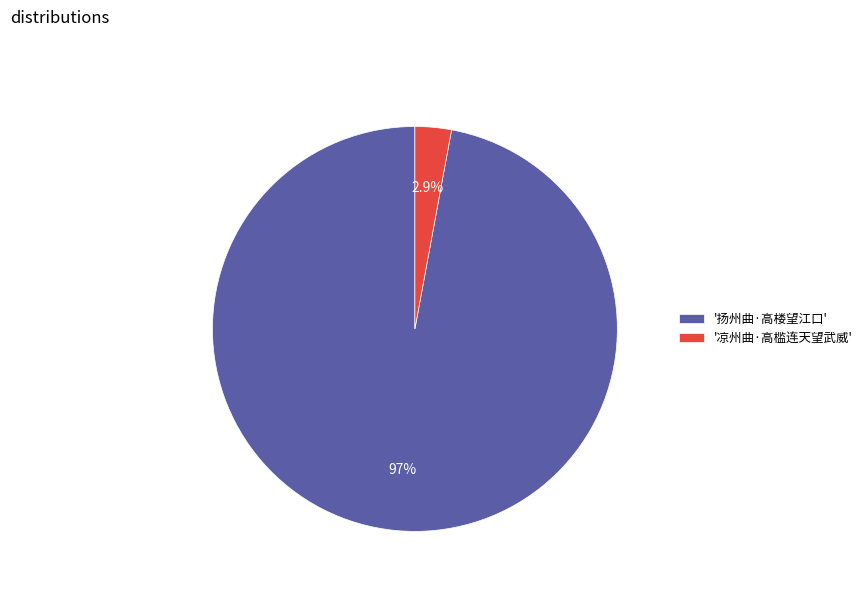

Which slice is the largest?

'扬州曲·高楼望江口'